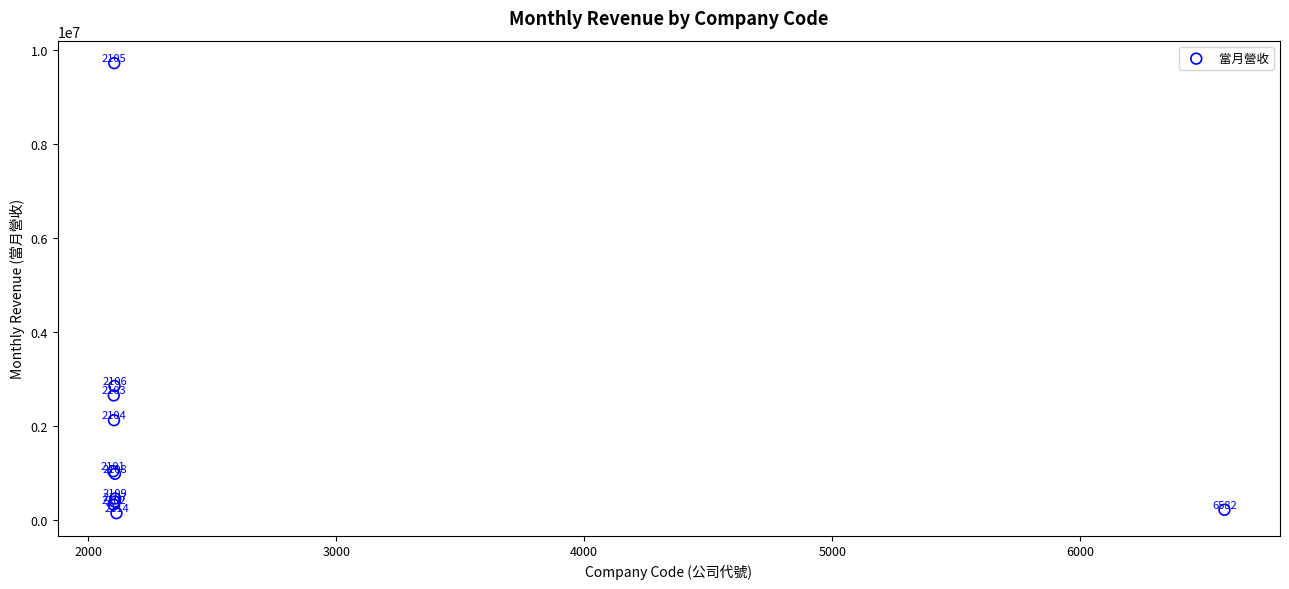

What Y value in the scatter plot is closest to 4934372?

2850930